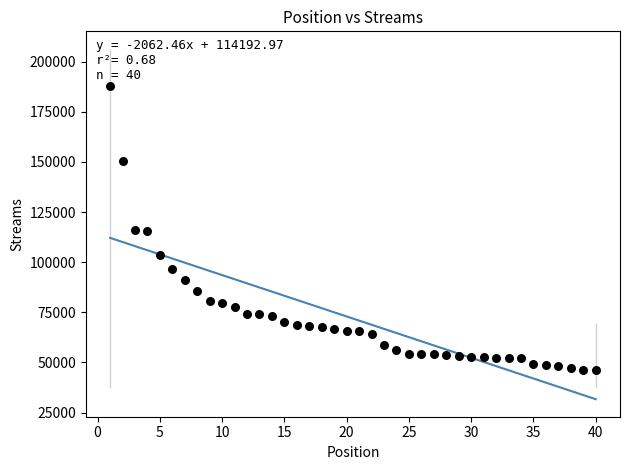

What is the range of X values (max minus min)?

39